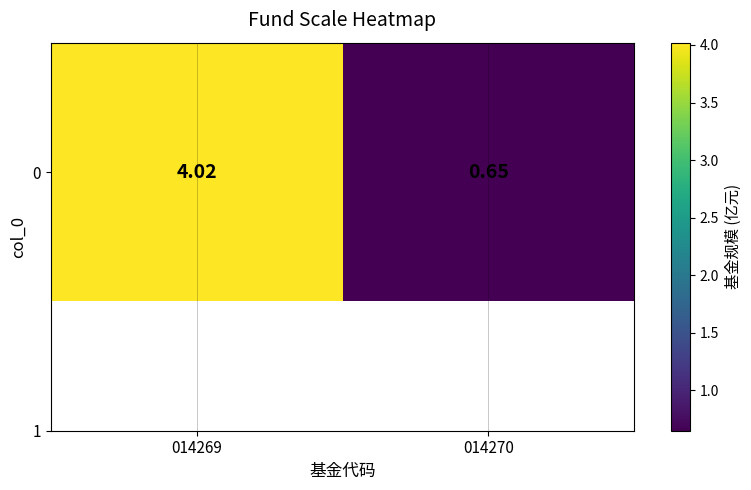

Between 014269 and 014270, which is larger?

014269